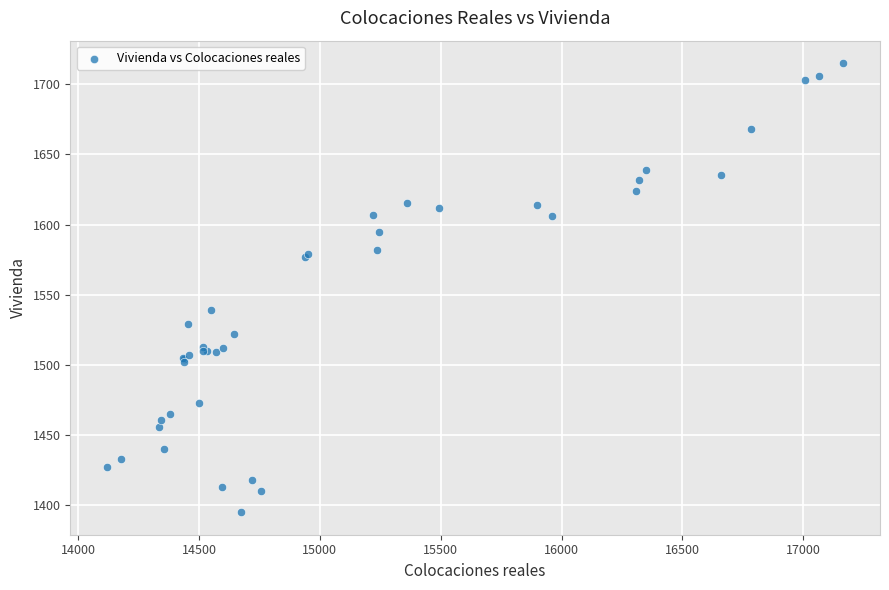

What Y value in the scatter plot is closest to 1555?

1539